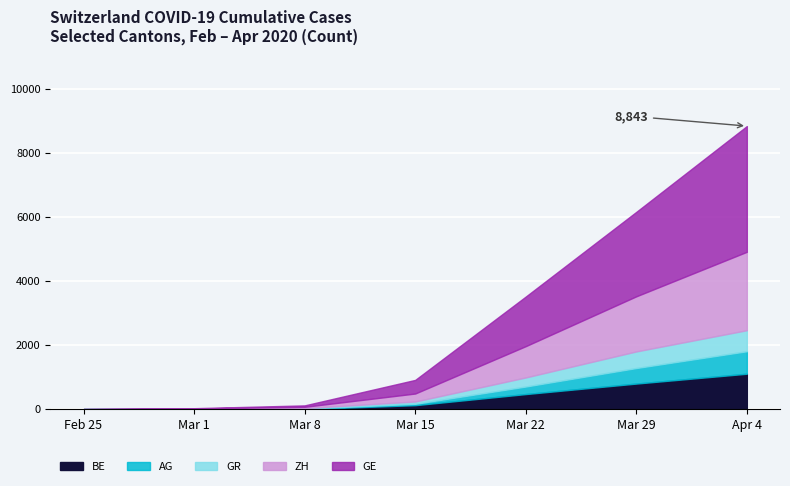

What is the highest value of the BE series?

1106